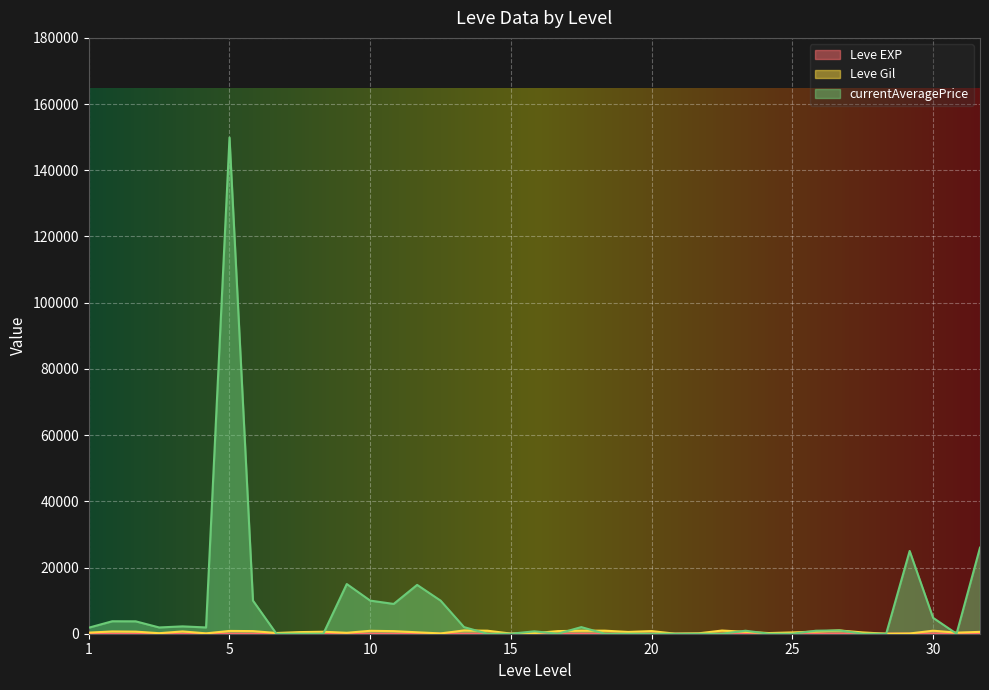

How many lines are shown in the chart?

3